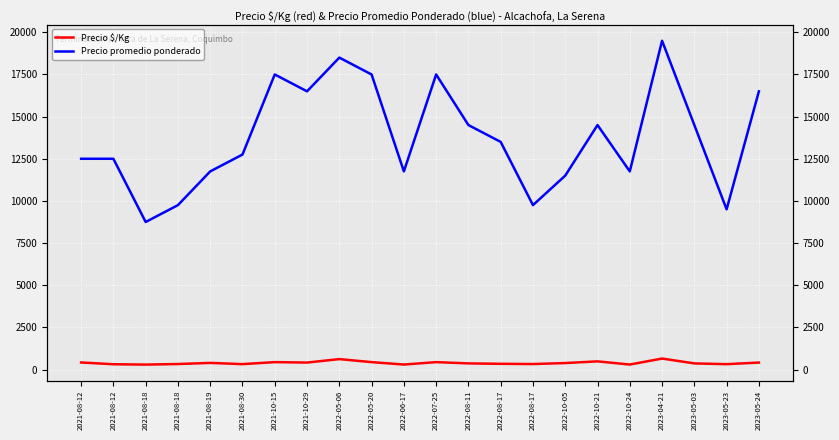

Which category has the lowest value across all series?

2021-08-18